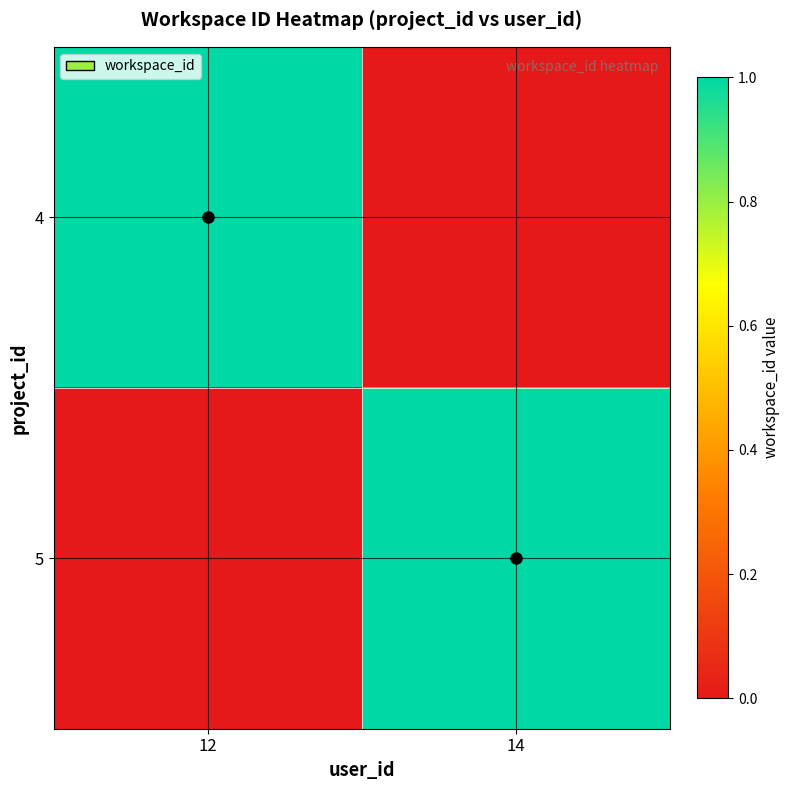

Reading right to left, what are all the values shown in this chart?

4: 14=0	12=1
5: 14=1	12=0